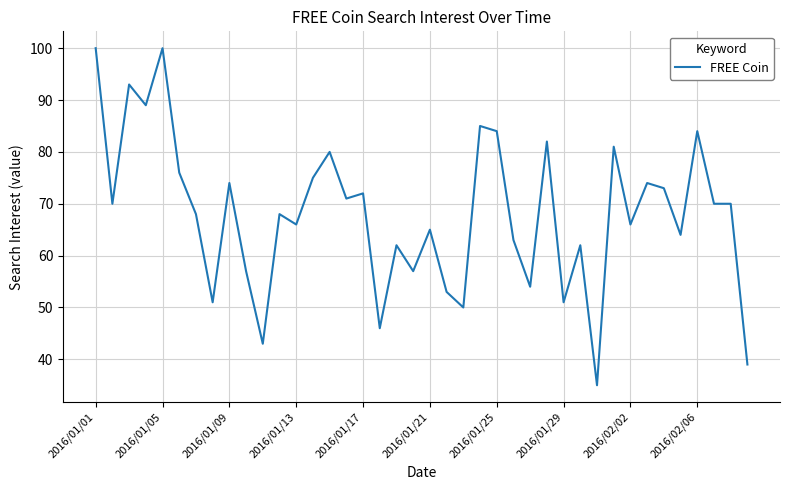

What is the maximum value shown in the chart?

100